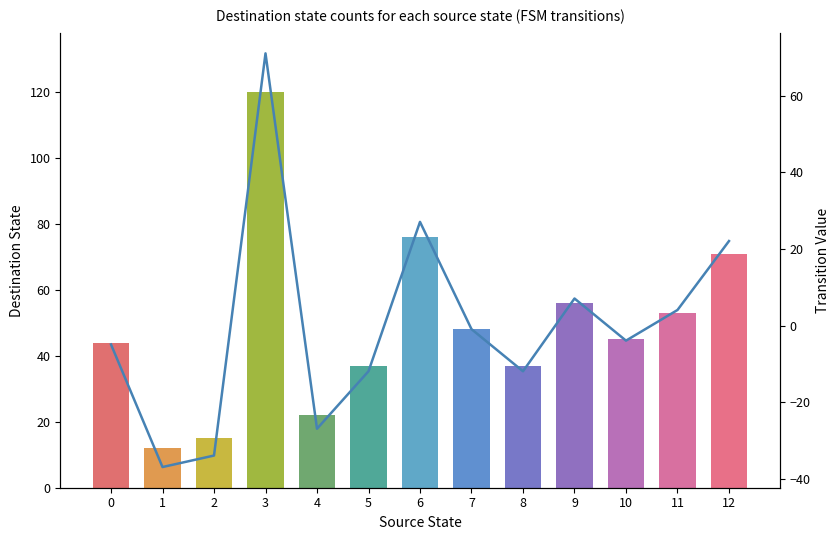

At which label does destination_state reach its peak?

3